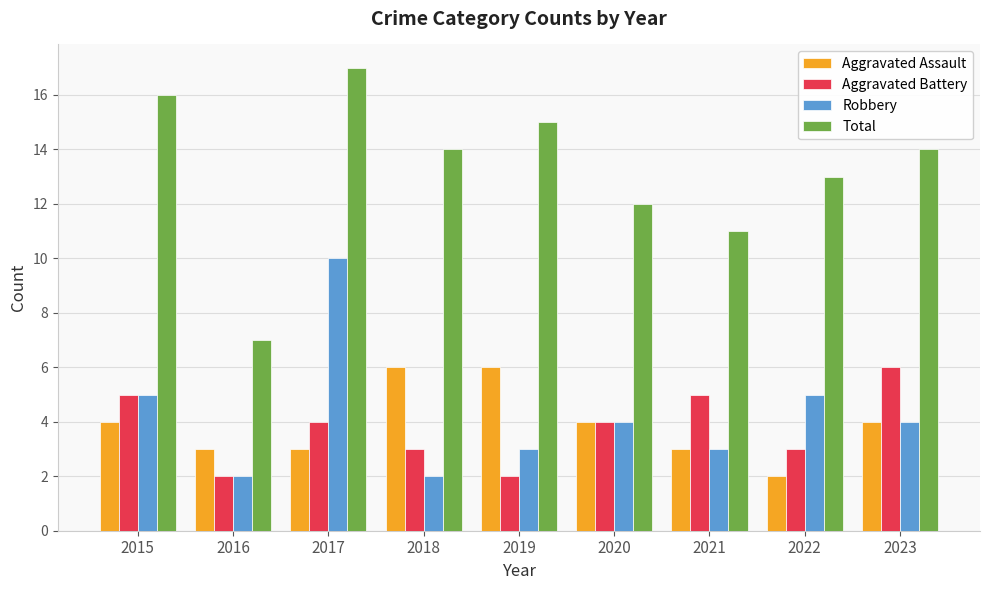

Count the number of data series in this chart.

4